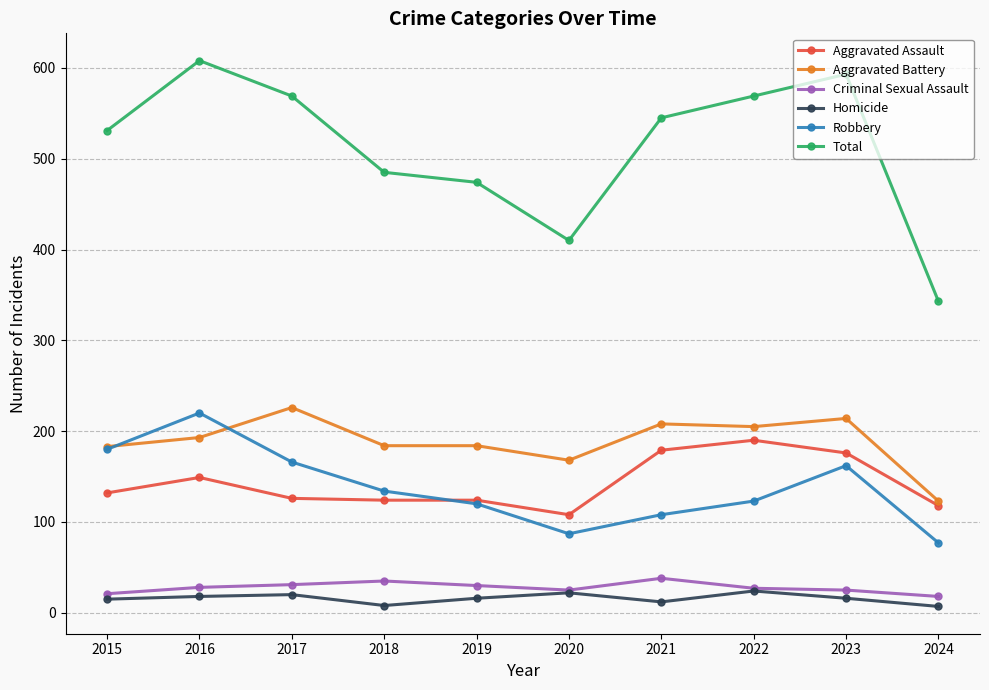

True or false: Criminal Sexual Assault has more than 0 interior local peaks.

True